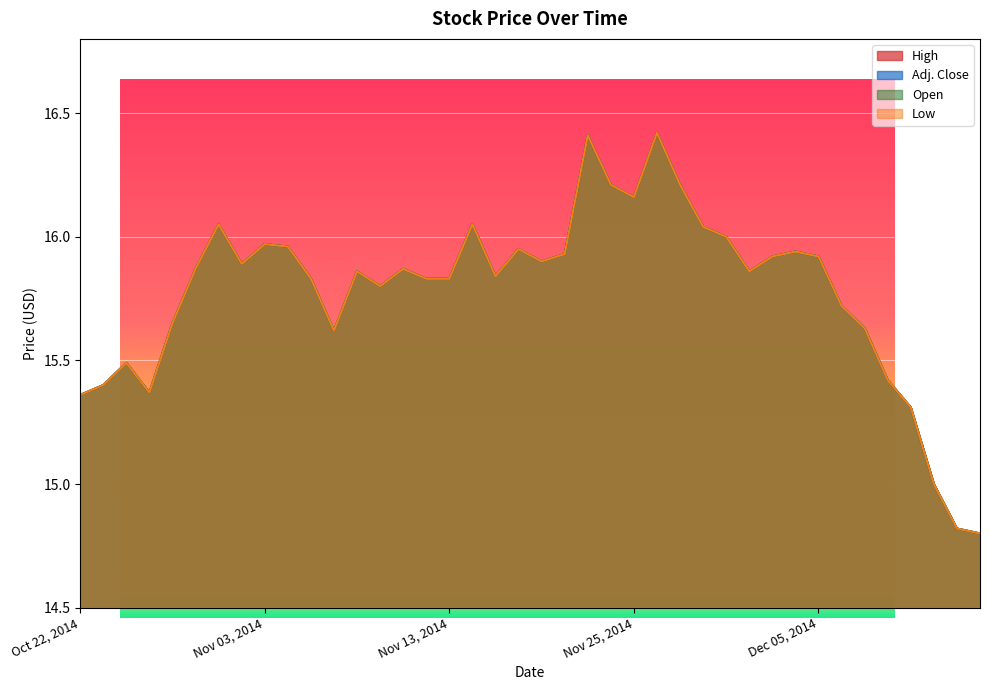

Which series has the widest spread of values?

High